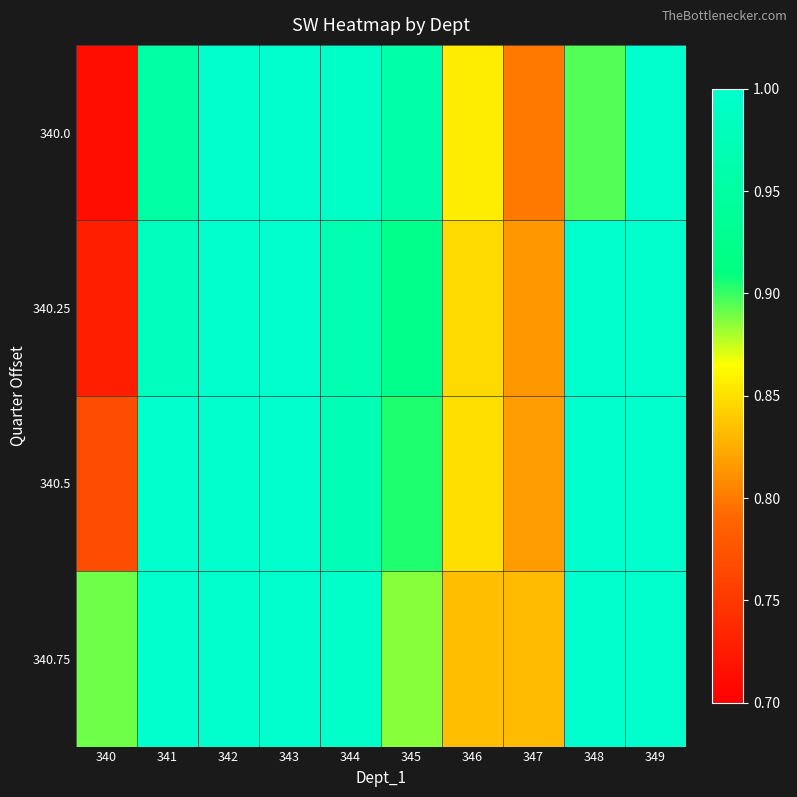

How many data points does each series have?

10